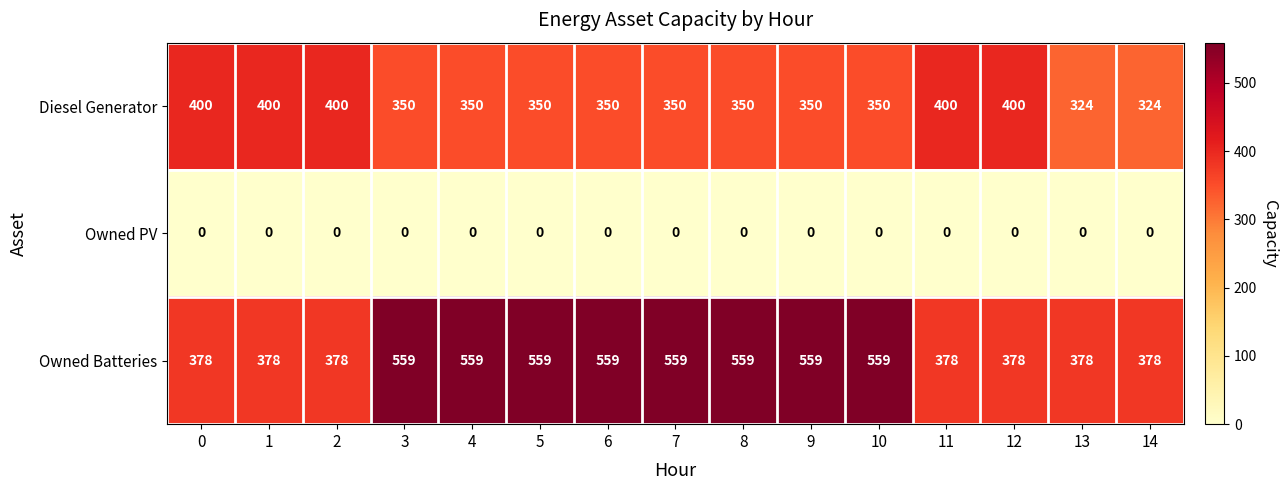

Count the number of data series in this chart.

3